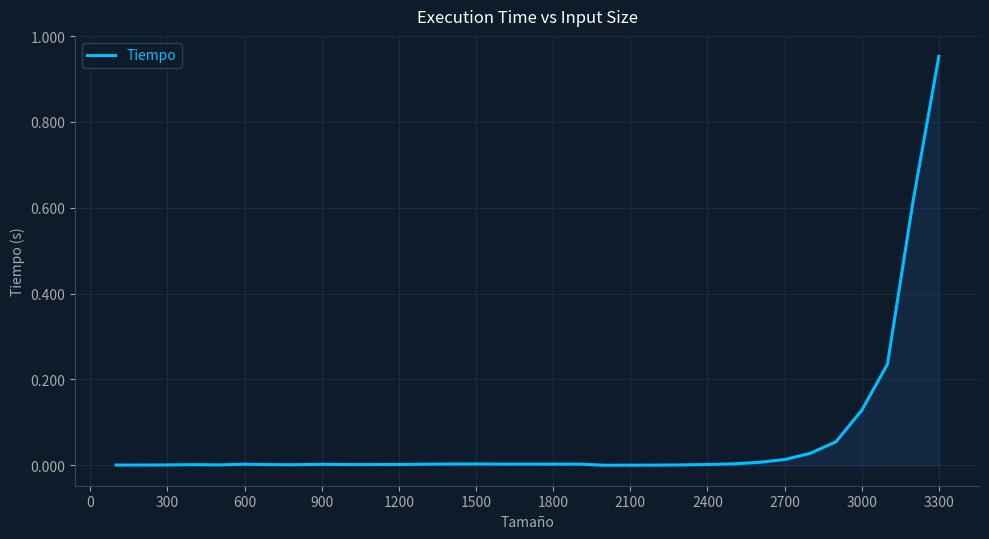

How many lines are shown in the chart?

1